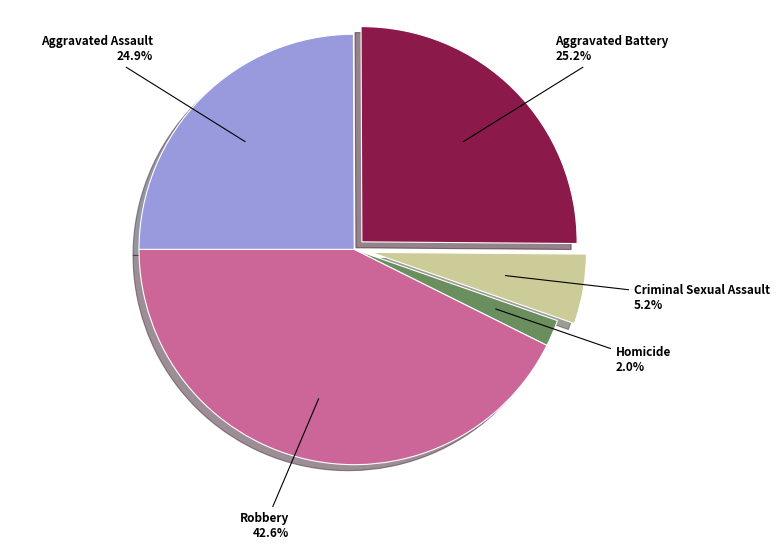

Combined, what portion of the pie is Homicide and Aggravated Battery?

27.2%